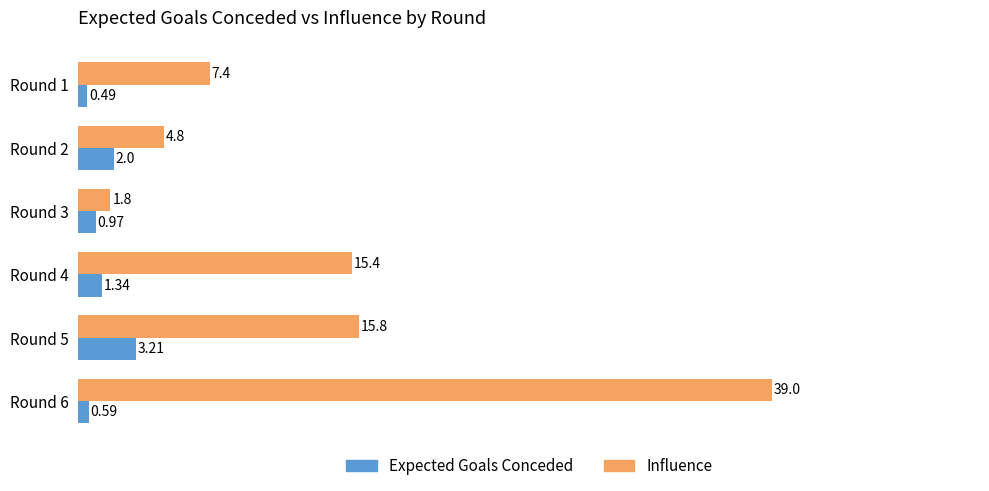

What is the spread (max minus min) of values at Round 3?

0.8